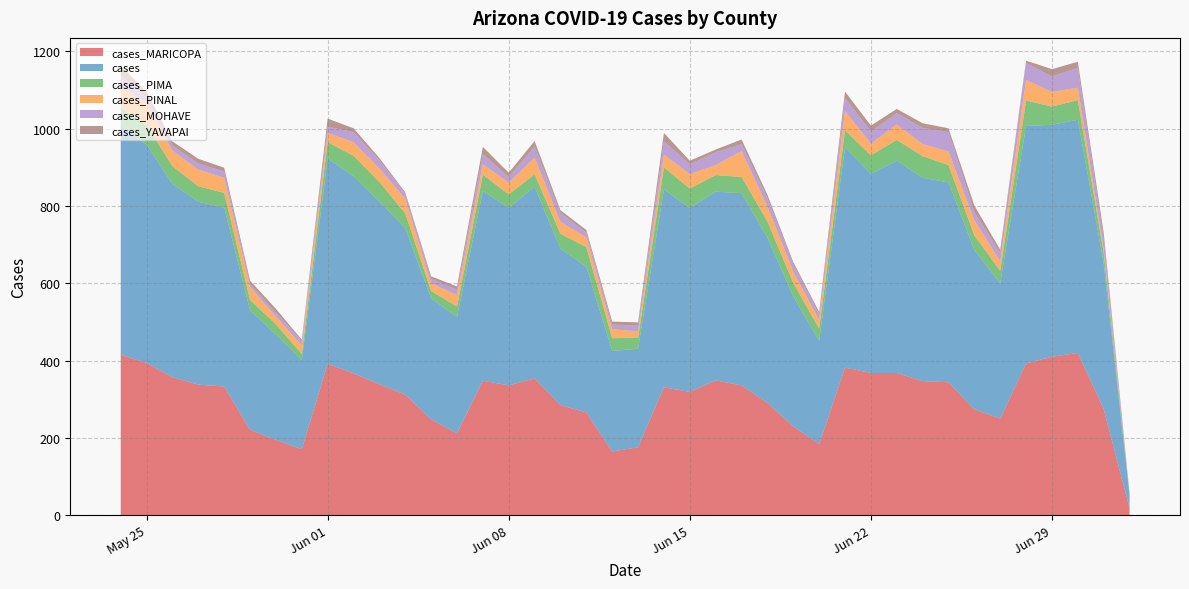

Reading left to right, list all the values displayed in this chart.

cases_MARICOPA: 2021-07-02=18	2021-07-01=275	2021-06-30=420	2021-06-29=410	2021-06-28=393	2021-06-27=250	2021-06-26=274	2021-06-25=344	2021-06-24=347	2021-06-23=368	2021-06-22=368	2021-06-21=382	2021-06-20=184	2021-06-19=230	2021-06-18=291	2021-06-17=336	2021-06-16=349	2021-06-15=319	2021-06-14=331	2021-06-13=176	2021-06-12=165	2021-06-11=266	2021-06-10=285	2021-06-09=354	2021-06-08=336	2021-06-07=348	2021-06-06=212	2021-06-05=248	2021-06-04=312	2021-06-03=339	2021-06-02=367	2021-06-01=392	2021-05-31=171	2021-05-30=195	2021-05-29=221	2021-05-28=333	2021-05-27=338	2021-05-26=357	2021-05-25=394	2021-05-24=415
cases: 2021-07-02=35	2021-07-01=377	2021-06-30=603	2021-06-29=600	2021-06-28=614	2021-06-27=350	2021-06-26=412	2021-06-25=517	2021-06-24=526	2021-06-23=549	2021-06-22=515	2021-06-21=570	2021-06-20=267	2021-06-19=336	2021-06-18=427	2021-06-17=497	2021-06-16=488	2021-06-15=476	2021-06-14=512	2021-06-13=255	2021-06-12=260	2021-06-11=377	2021-06-10=405	2021-06-09=496	2021-06-08=459	2021-06-07=491	2021-06-06=301	2021-06-05=313	2021-06-04=431	2021-06-03=473	2021-06-02=510	2021-06-01=531	2021-05-31=230	2021-05-30=273	2021-05-29=309	2021-05-28=463	2021-05-27=473	2021-05-26=500	2021-05-25=565	2021-05-24=595
cases_PIMA: 2021-07-02=1	2021-07-01=27	2021-06-30=51	2021-06-29=47	2021-06-28=66	2021-06-27=32	2021-06-26=38	2021-06-25=45	2021-06-24=56	2021-06-23=54	2021-06-22=48	2021-06-21=44	2021-06-20=32	2021-06-19=35	2021-06-18=42	2021-06-17=42	2021-06-16=43	2021-06-15=50	2021-06-14=57	2021-06-13=28	2021-06-12=33	2021-06-11=51	2021-06-10=38	2021-06-09=32	2021-06-08=35	2021-06-07=42	2021-06-06=27	2021-06-05=19	2021-06-04=38	2021-06-03=50	2021-06-02=53	2021-06-01=42	2021-05-31=16	2021-05-30=26	2021-05-29=27	2021-05-28=38	2021-05-27=40	2021-05-26=46	2021-05-25=50	2021-05-24=45
cases_PINAL: 2021-07-02=2	2021-07-01=9	2021-06-30=32	2021-06-29=38	2021-06-28=53	2021-06-27=25	2021-06-26=39	2021-06-25=35	2021-06-24=31	2021-06-23=40	2021-06-22=30	2021-06-21=50	2021-06-20=22	2021-06-19=29	2021-06-18=39	2021-06-17=67	2021-06-16=26	2021-06-15=37	2021-06-14=33	2021-06-13=17	2021-06-12=23	2021-06-11=25	2021-06-10=31	2021-06-09=43	2021-06-08=30	2021-06-07=27	2021-06-06=30	2021-06-05=20	2021-06-04=38	2021-06-03=35	2021-06-02=35	2021-06-01=24	2021-05-31=22	2021-05-30=20	2021-05-29=34	2021-05-28=39	2021-05-27=43	2021-05-26=40	2021-05-25=58	2021-05-24=55
cases_MOHAVE: 2021-07-02=2	2021-07-01=28	2021-06-30=51	2021-06-29=40	2021-06-28=44	2021-06-27=22	2021-06-26=21	2021-06-25=50	2021-06-24=42	2021-06-23=29	2021-06-22=32	2021-06-21=33	2021-06-20=15	2021-06-19=20	2021-06-18=22	2021-06-17=18	2021-06-16=33	2021-06-15=26	2021-06-14=34	2021-06-13=15	2021-06-12=12	2021-06-11=12	2021-06-10=23	2021-06-09=29	2021-06-08=15	2021-06-07=26	2021-06-06=13	2021-06-05=12	2021-06-04=13	2021-06-03=21	2021-06-02=26	2021-06-01=16	2021-05-31=12	2021-05-30=10	2021-05-29=8	2021-05-28=16	2021-05-27=16	2021-05-26=14	2021-05-25=13	2021-05-24=28
cases_YAVAPAI: 2021-07-02=0	2021-07-01=15	2021-06-30=16	2021-06-29=19	2021-06-28=6	2021-06-27=8	2021-06-26=17	2021-06-25=10	2021-06-24=12	2021-06-23=11	2021-06-22=15	2021-06-21=17	2021-06-20=6	2021-06-19=5	2021-06-18=8	2021-06-17=12	2021-06-16=7	2021-06-15=9	2021-06-14=22	2021-06-13=8	2021-06-12=8	2021-06-11=7	2021-06-10=7	2021-06-09=14	2021-06-08=11	2021-06-07=19	2021-06-06=9	2021-06-05=6	2021-06-04=3	2021-06-03=6	2021-06-02=10	2021-06-01=21	2021-05-31=3	2021-05-30=10	2021-05-29=8	2021-05-28=10	2021-05-27=12	2021-05-26=10	2021-05-25=15	2021-05-24=25